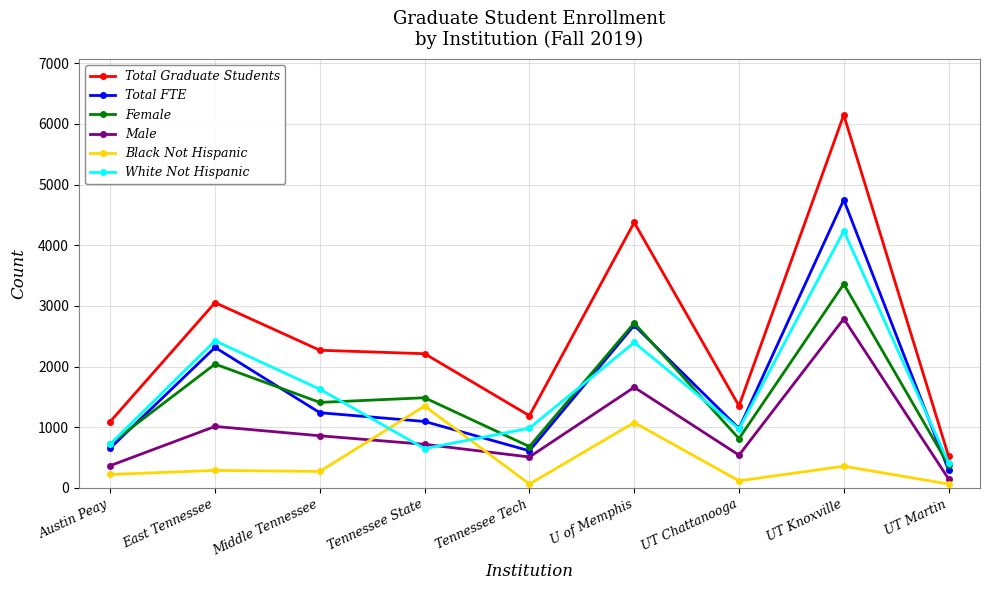

What is the difference between the highest and lowest values at Tennessee State?

1565.0